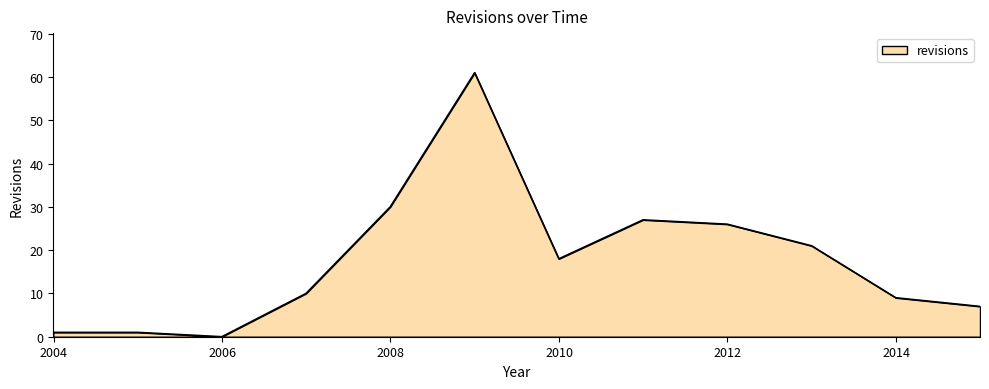

What is the difference between the maximum and minimum values?

61